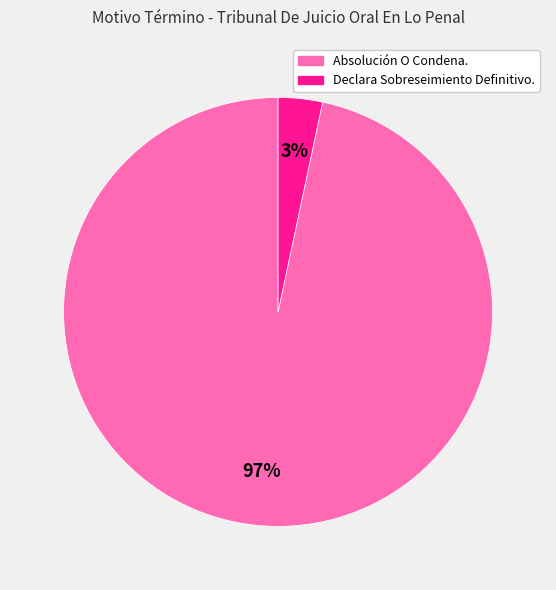

Which category has the smallest portion of the pie?

Declara Sobreseimiento Definitivo.